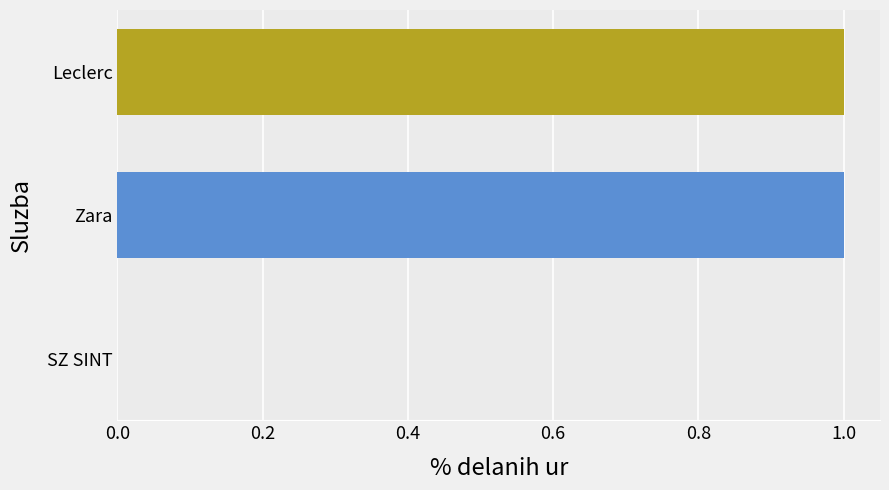

The chart shows a value of 1 at SZ SINT. True or false?

False